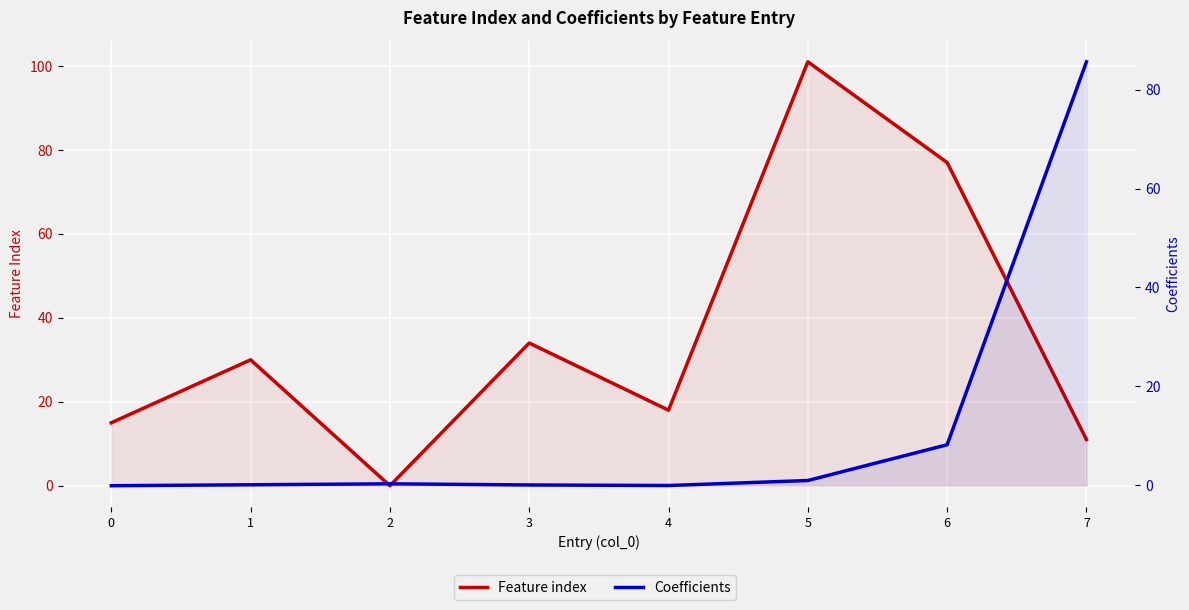

How many values in the Feature index series exceed 30?

3